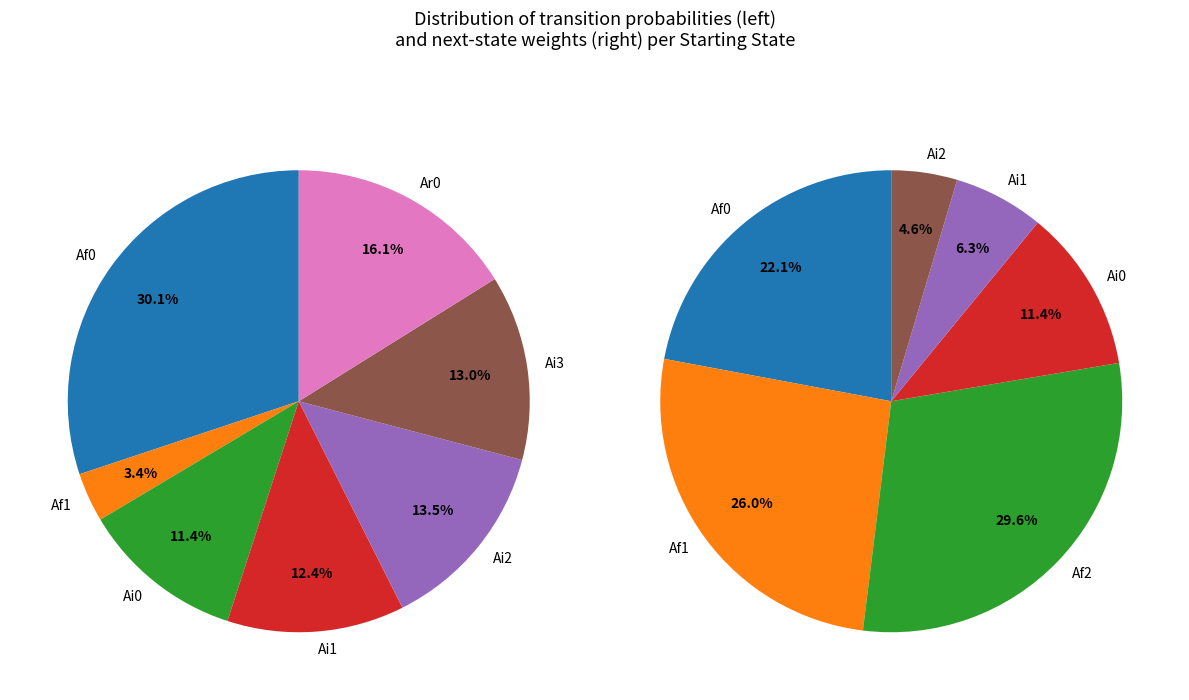

True or false: Bi0 accounts for 13% of the total.

False